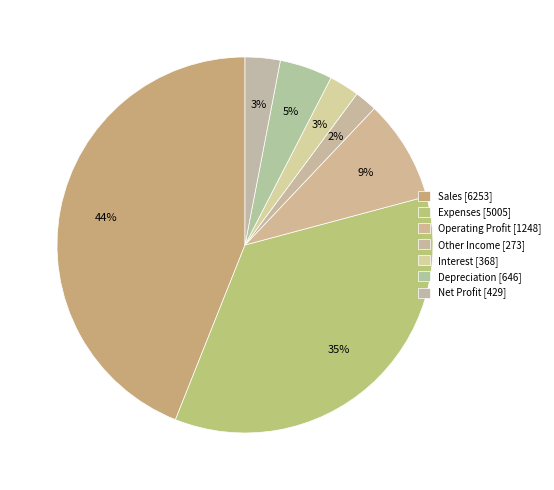

What is the change in value from Other Income to Net Profit?

+156